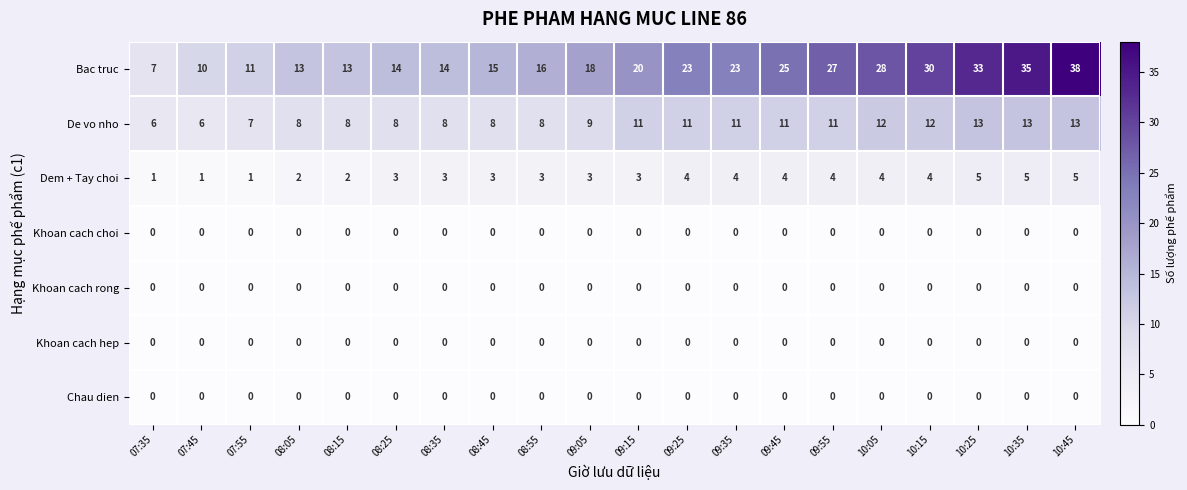

Is the value of Khoan cach rong at 08:45 greater than the value of De vo nho at 09:35?

No